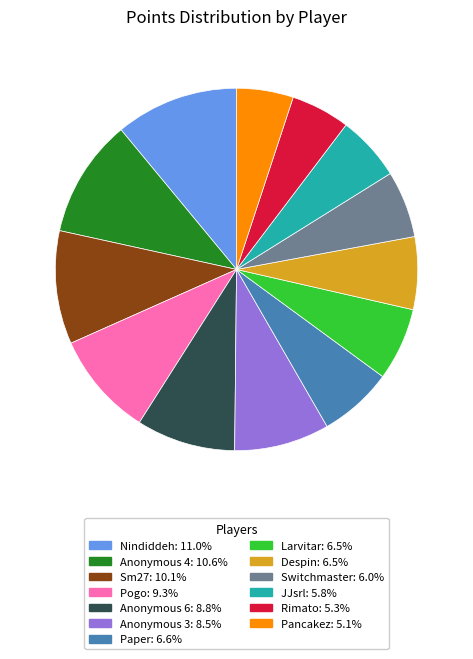

Is there any slice that represents more than half of the pie?

No